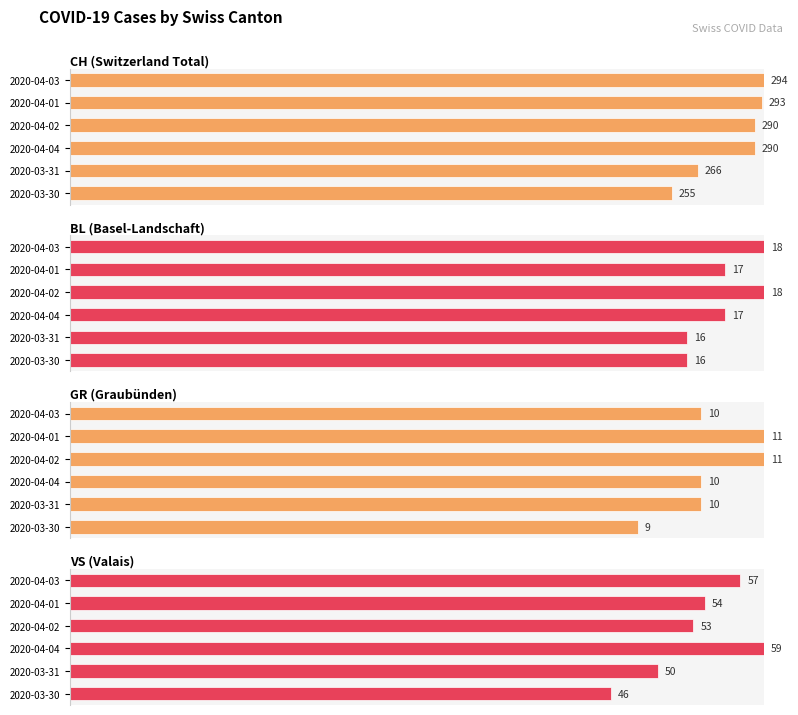

What are all the series names shown in the legend?

CH (Switzerland Total), BL (Basel-Landschaft), GR (Graubünden), VS (Valais)